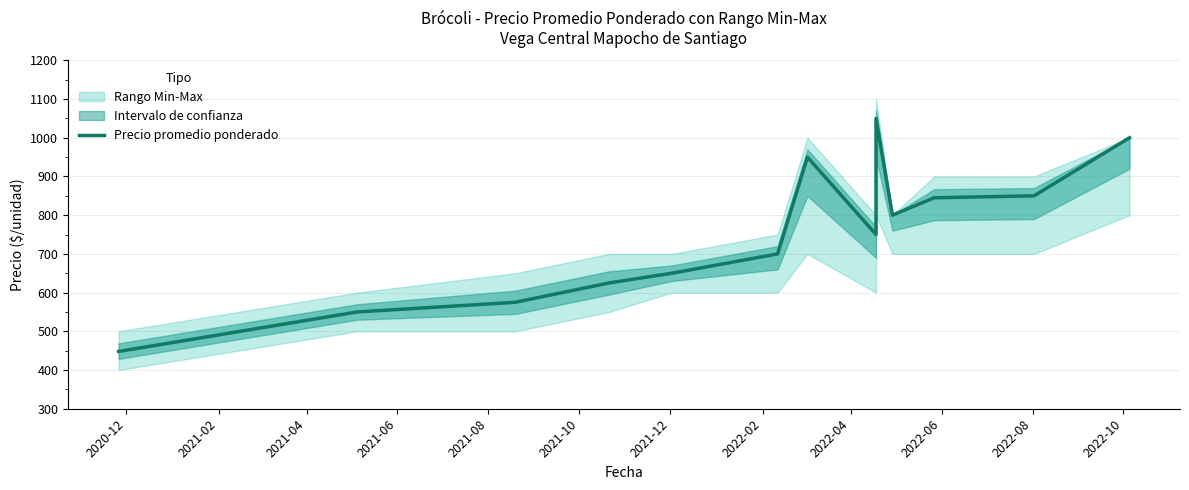

True or false: the data shows 544 at 12.

False